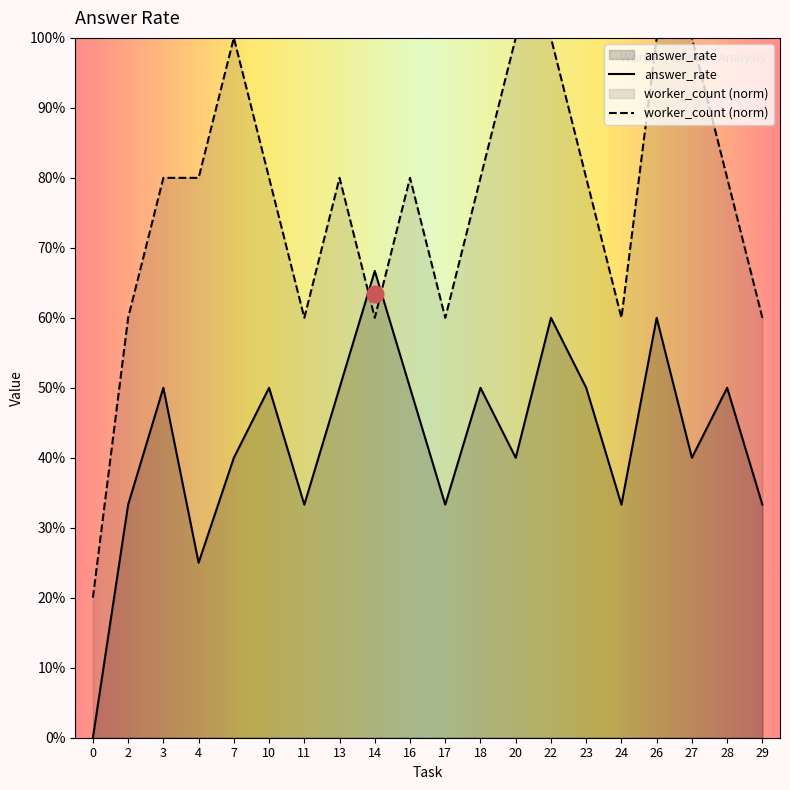

Reading left to right, list all the values displayed in this chart.

answer_rate: 0=0.0	2=0.3	3=0.5	4=0.2	7=0.4	10=0.5	11=0.3	13=0.5	14=0.7	16=0.5	17=0.3	18=0.5	20=0.4	22=0.6	23=0.5	24=0.3	26=0.6	27=0.4	28=0.5	29=0.3
worker_count: 0=0.2	2=0.6	3=0.8	4=0.8	7=1.0	10=0.8	11=0.6	13=0.8	14=0.6	16=0.8	17=0.6	18=0.8	20=1.0	22=1.0	23=0.8	24=0.6	26=1.0	27=1.0	28=0.8	29=0.6